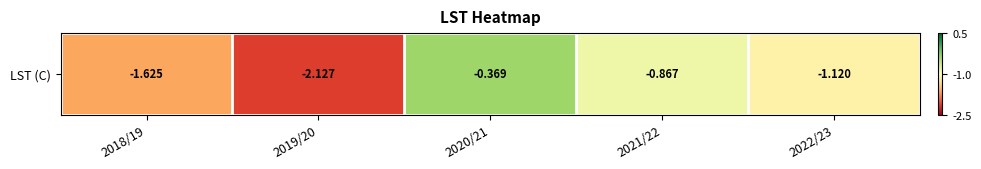

Reading left to right, list all the values displayed in this chart.

2018/19=-1.6	2019/20=-2.1	2020/21=-0.4	2021/22=-0.9	2022/23=-1.1